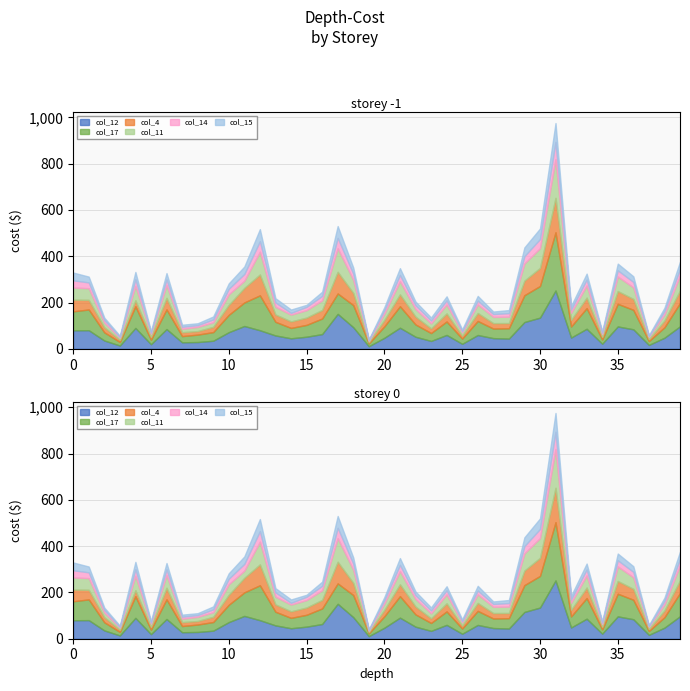

The col_4 series shows 455 at 22. True or false?

False